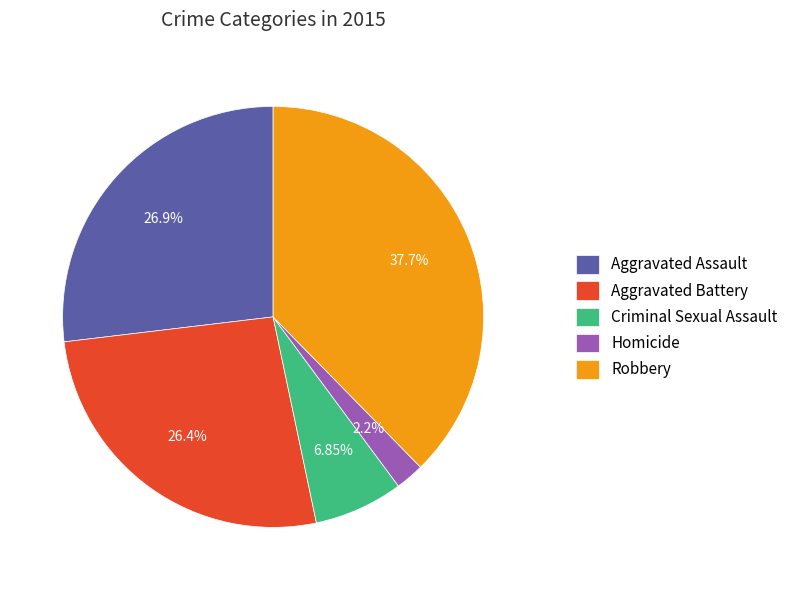

Is there any slice that represents more than half of the pie?

No